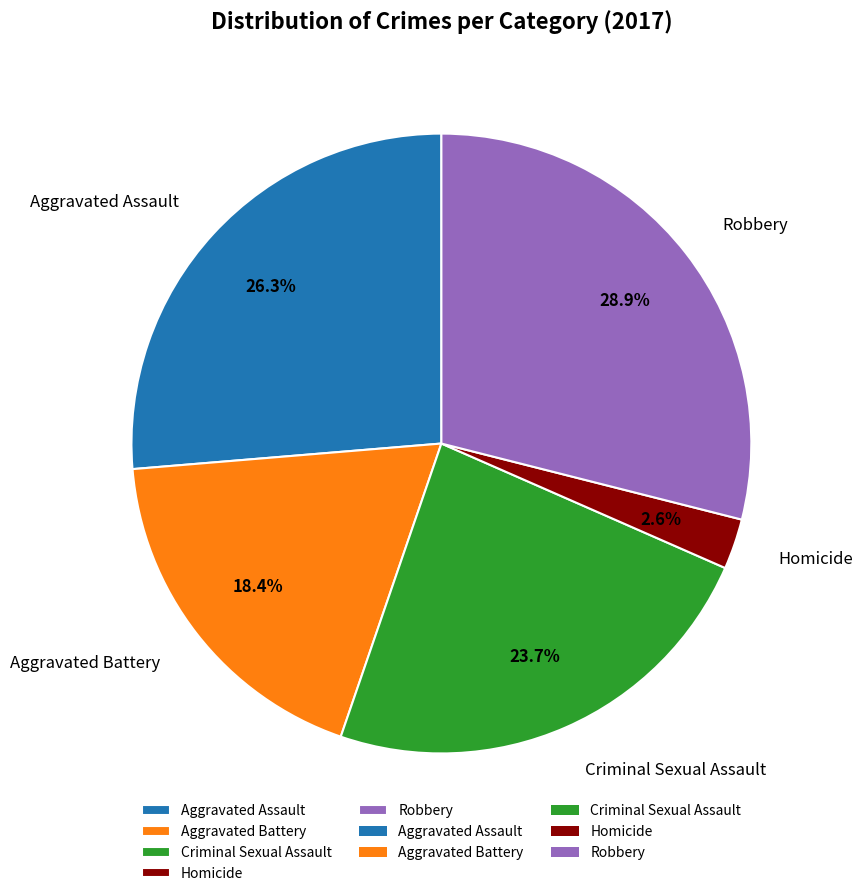

How much of the chart is everything except Aggravated Battery?

81.6%